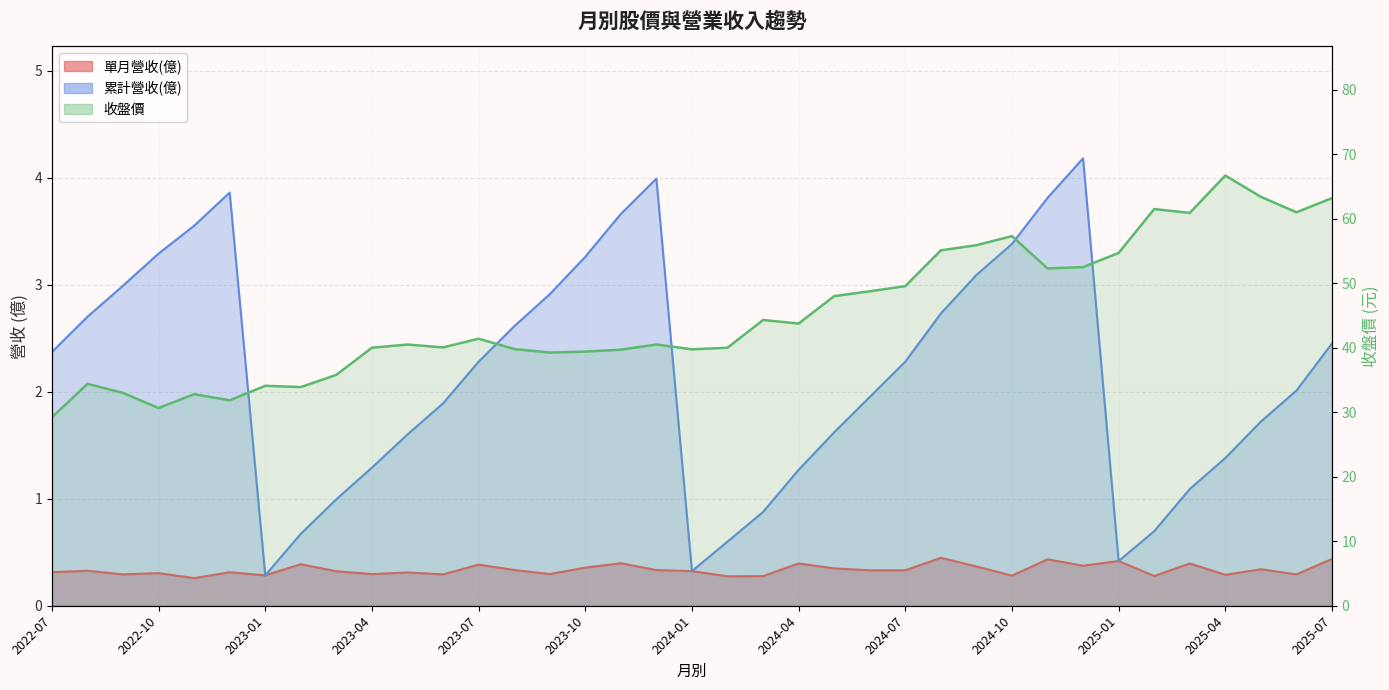

What is the minimum value for 單月營收(億)?

0.3